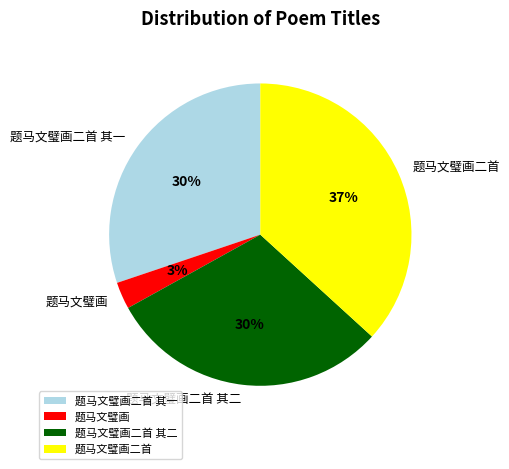

Is the sum of 题马文璧画二首 其二 and 题马文璧画 greater than half?

No